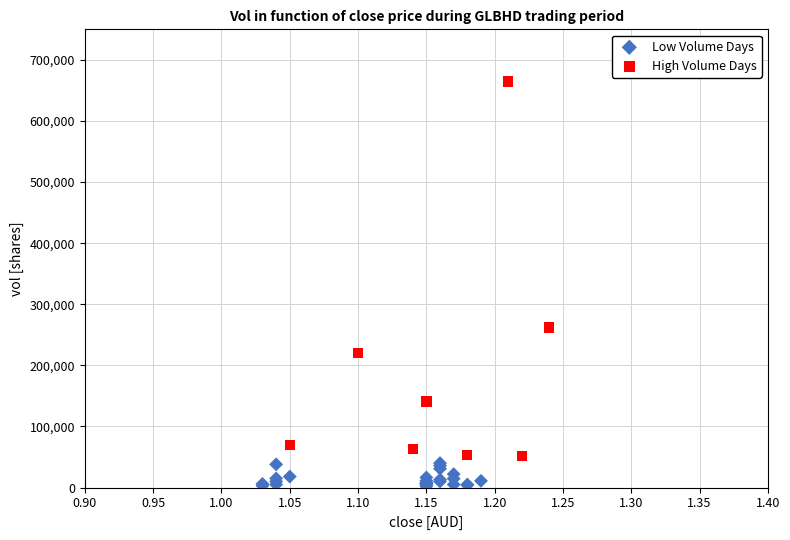

Which series contains the lowest Y value?

Low Volume Days